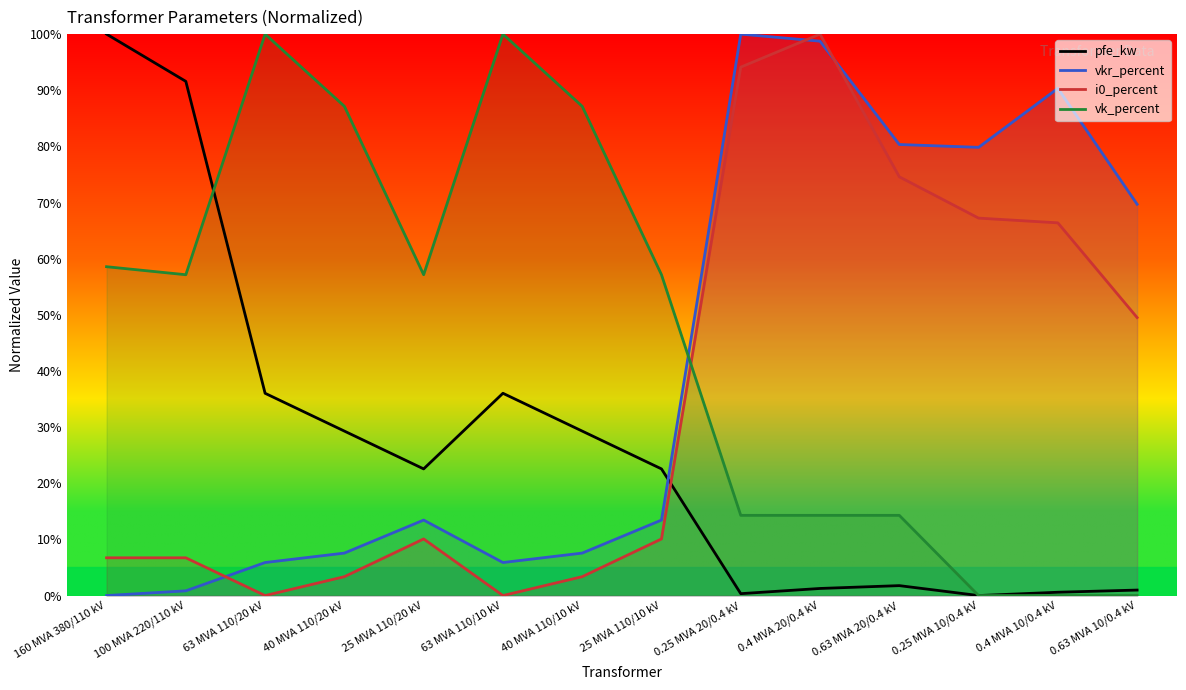

Rank the series at 40 MVA 110/10 kV from highest to lowest value.

vk_percent, pfe_kw, vkr_percent, i0_percent